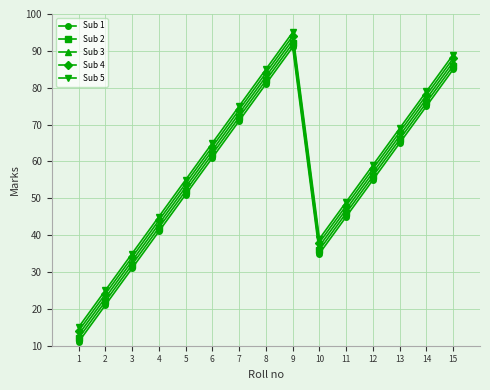

Reading left to right, extract all data points from this chart.

Sub 1: 1=11	2=21	3=31	4=41	5=51	6=61	7=71	8=81	9=91	10=35	11=45	12=55	13=65	14=75	15=85
Sub 2: 1=12	2=22	3=32	4=42	5=52	6=62	7=72	8=82	9=92	10=36	11=46	12=56	13=66	14=76	15=86
Sub 3: 1=13	2=23	3=33	4=43	5=53	6=63	7=73	8=83	9=93	10=37	11=47	12=57	13=67	14=77	15=87
Sub 4: 1=14	2=24	3=34	4=44	5=54	6=64	7=74	8=84	9=94	10=38	11=48	12=58	13=68	14=78	15=88
Sub 5: 1=15	2=25	3=35	4=45	5=55	6=65	7=75	8=85	9=95	10=39	11=49	12=59	13=69	14=79	15=89